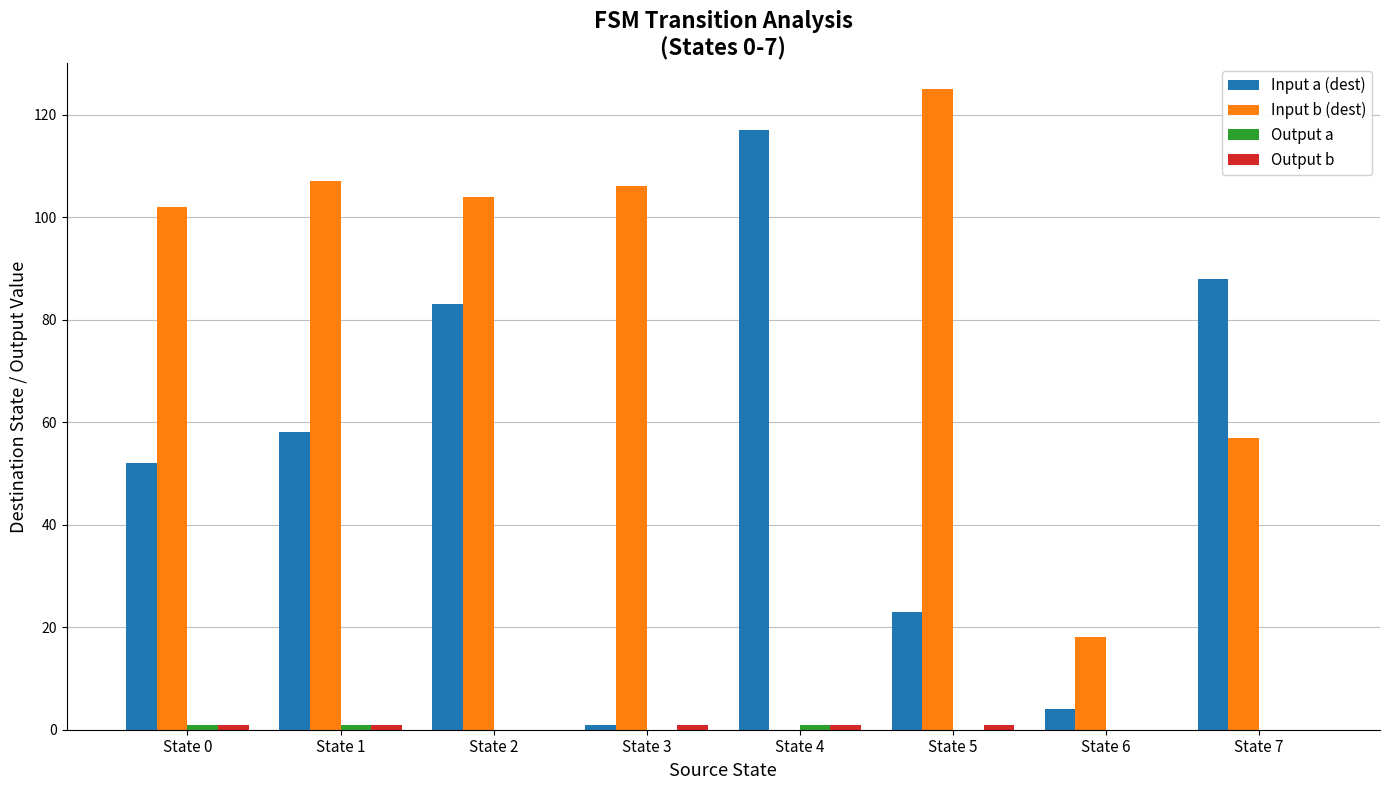

The value of Input b (dest) at State 2 is 104. True or false?

True